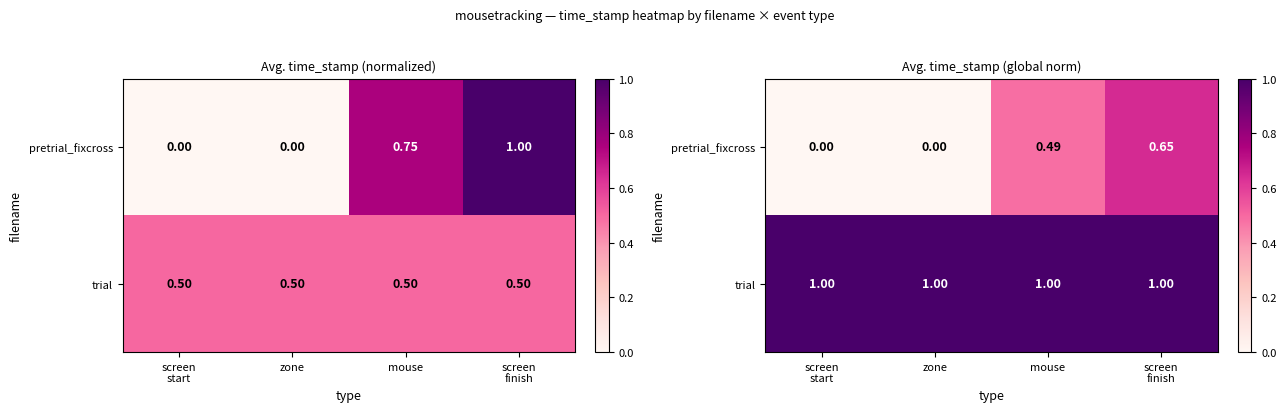

List the series in order of their peak value, lowest first.

pretrial_fixcross, trial